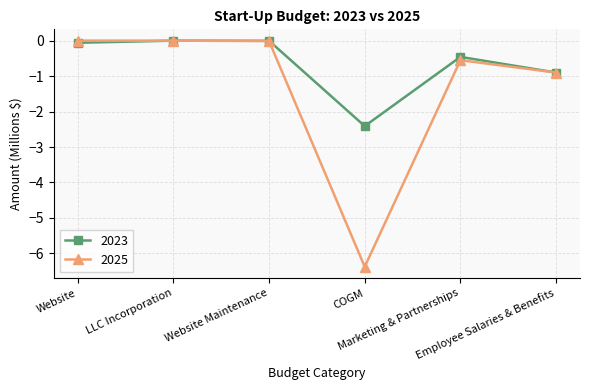

True or false: 2023 has more than 2 points higher than both neighbors.

False